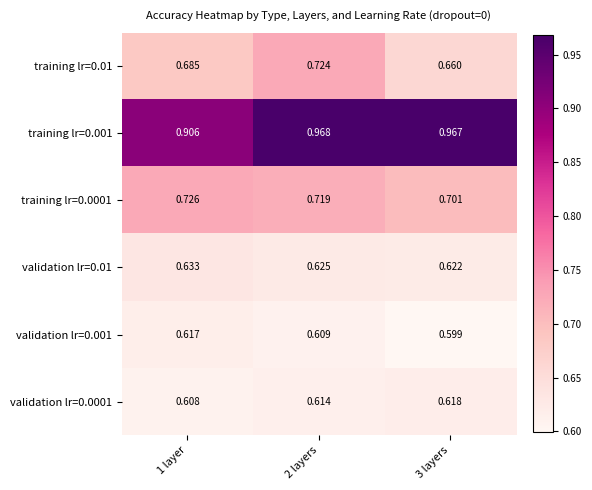

Is the value of training lr=0.01 at 3 layers greater than the value of training lr=0.0001 at 1 layer?

No